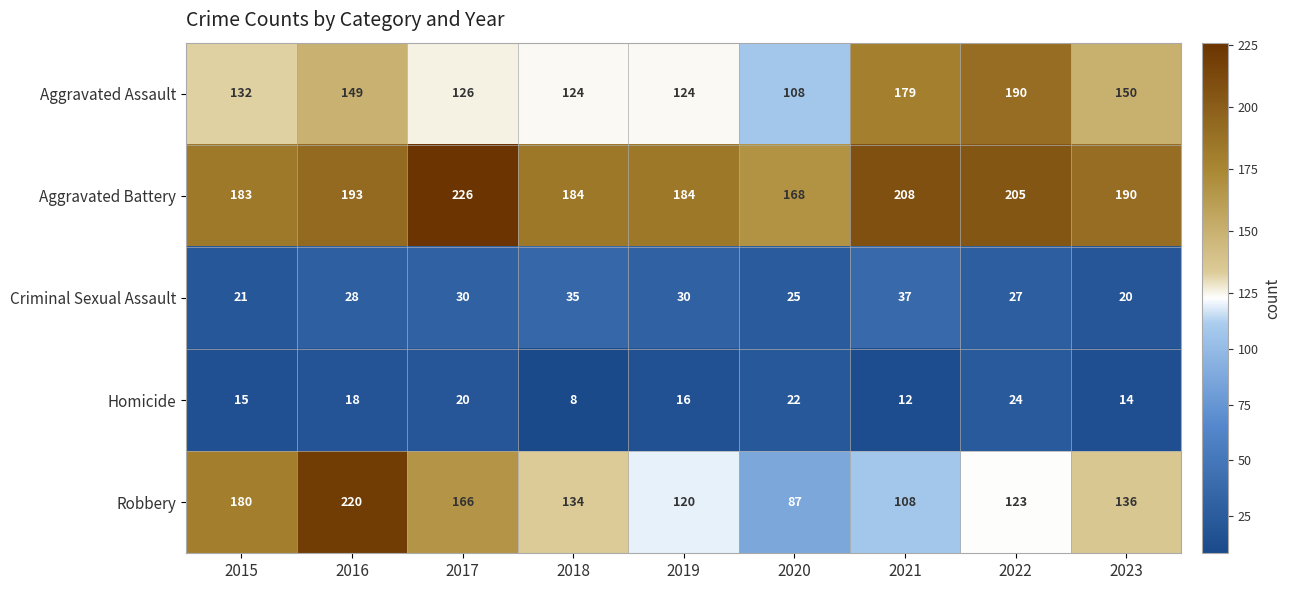

How many data points does each series have?

9